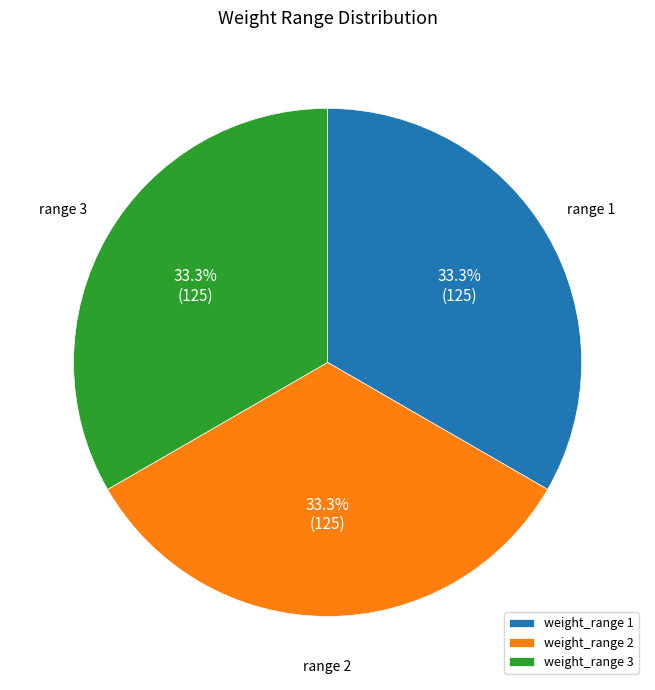

What is the ratio of the value at weight_range 2 to the value at weight_range 3?

1.0